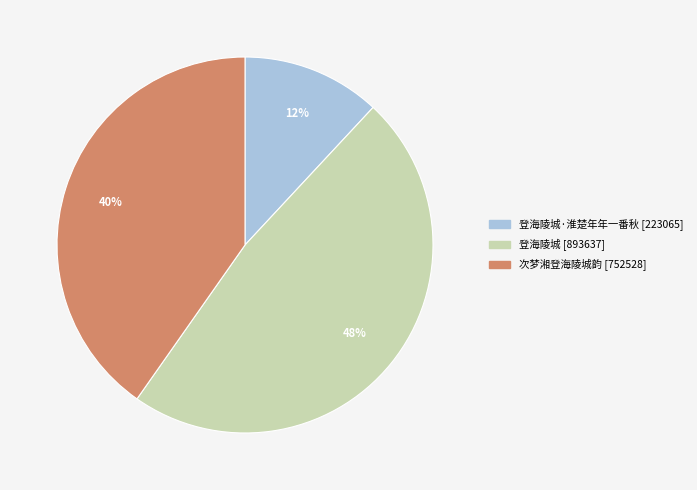

Does any single category account for the majority?

No